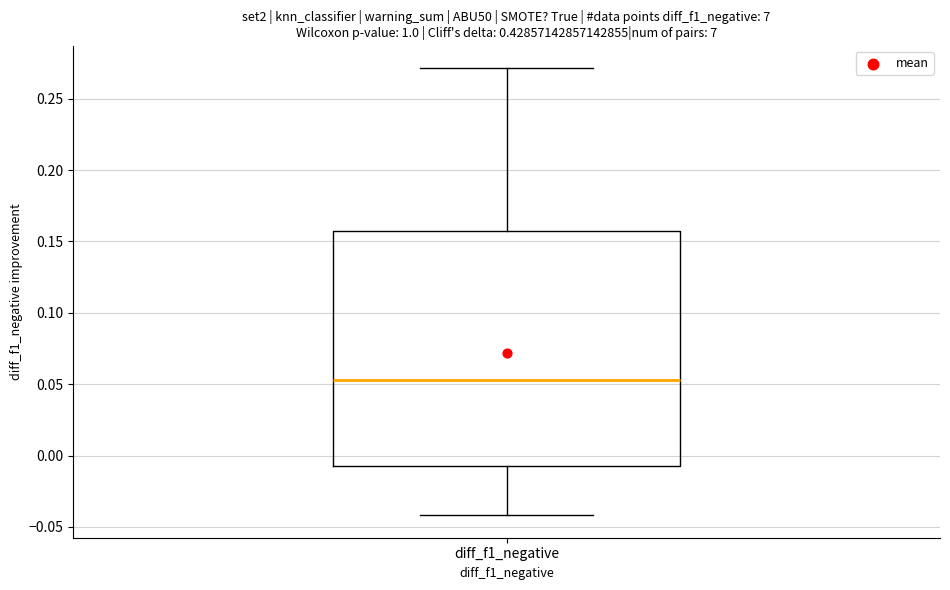

Read this box plot against the y-axis: the position of the median line, the range covered by the box, and the ends of both whiskers. The values are not printed on the chart, so give them approximately, as read against the axis.

median 0.055, box -0.005 to 0.155, whiskers -0.040 to 0.270